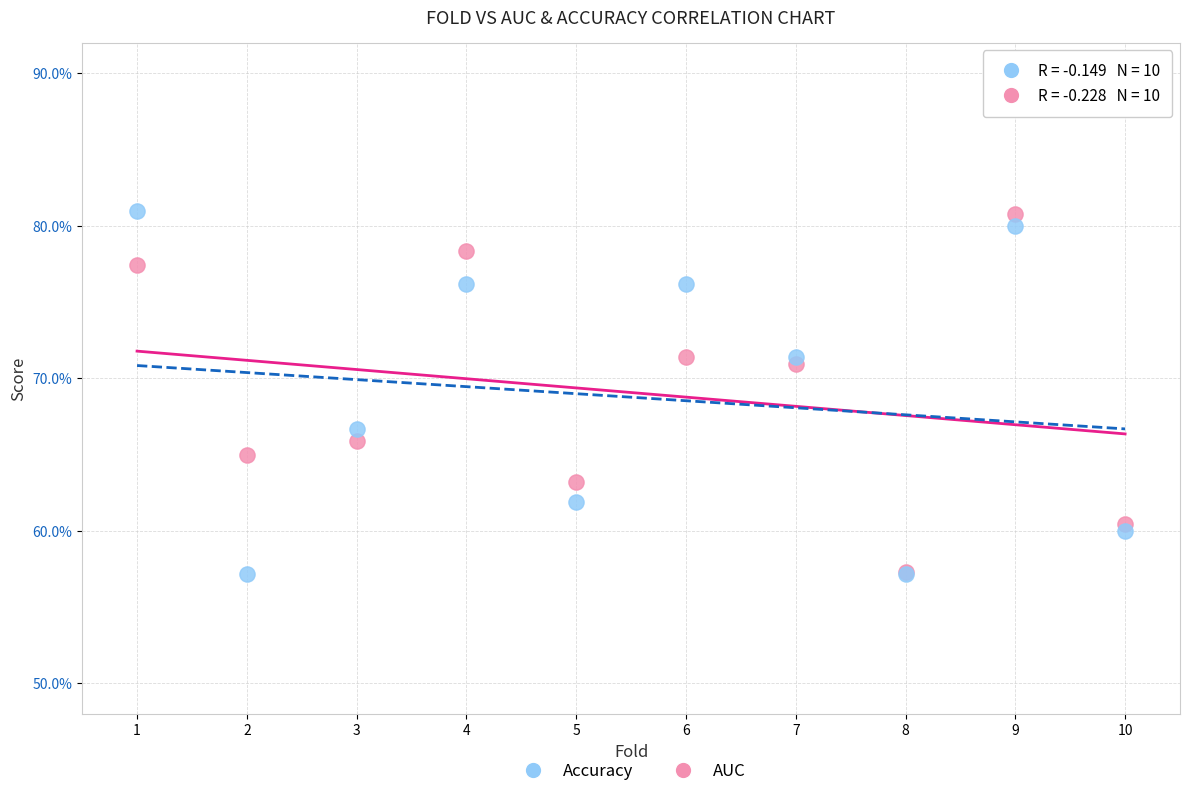

What are all the series names shown in the legend?

Accuracy, AUC